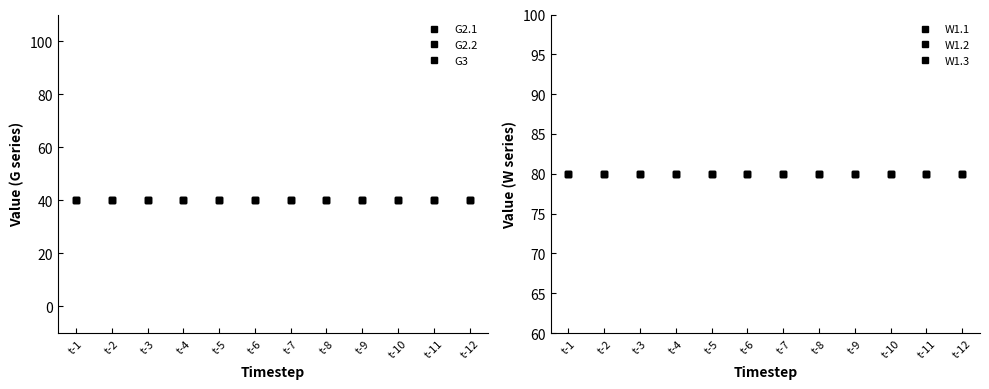

At which label does G3 reach its minimum?

t-1